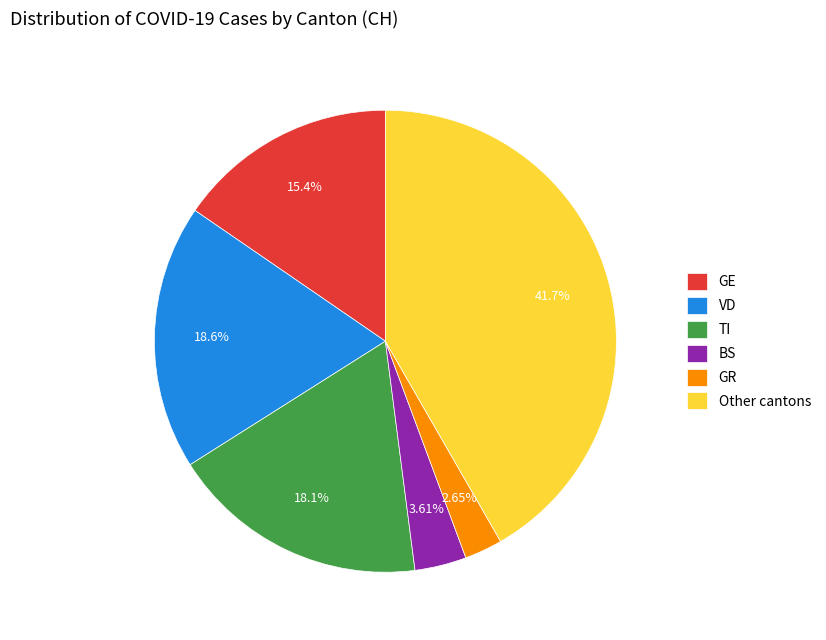

Which slice is the largest?

Other cantons